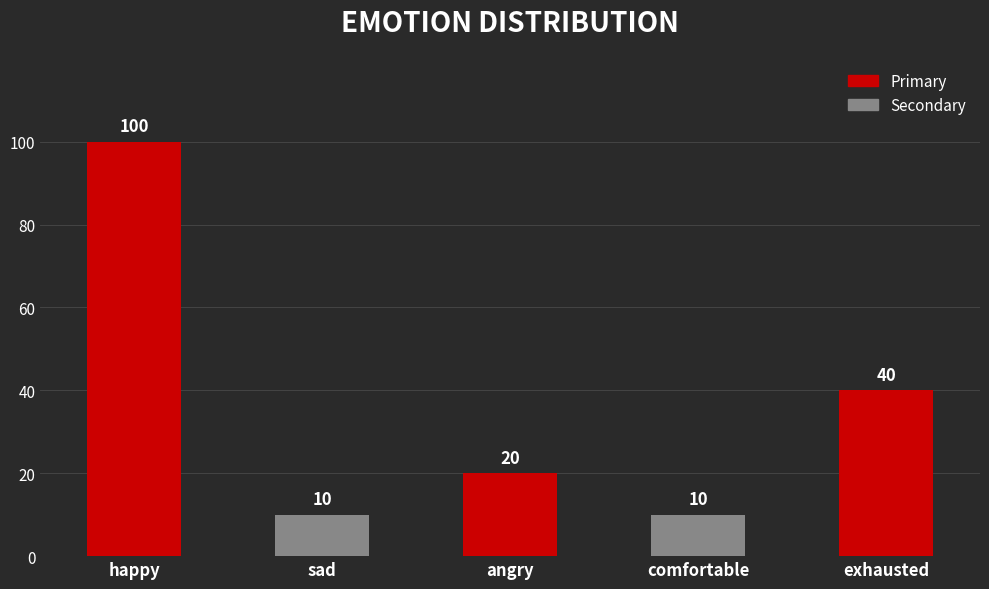

How many values are between 10 and 40?

4